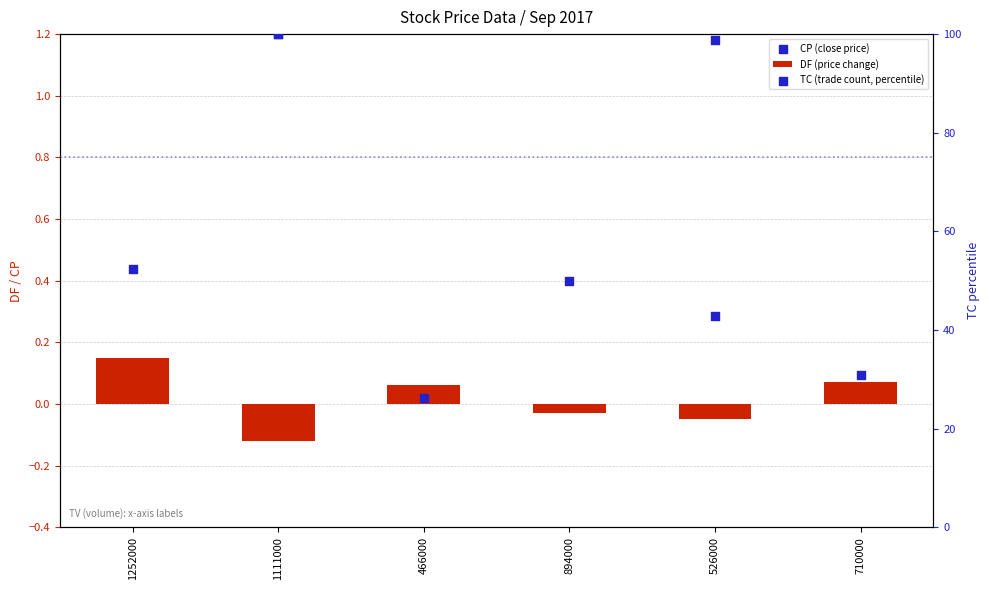

At how many categories does at least one series exceed 26?

6